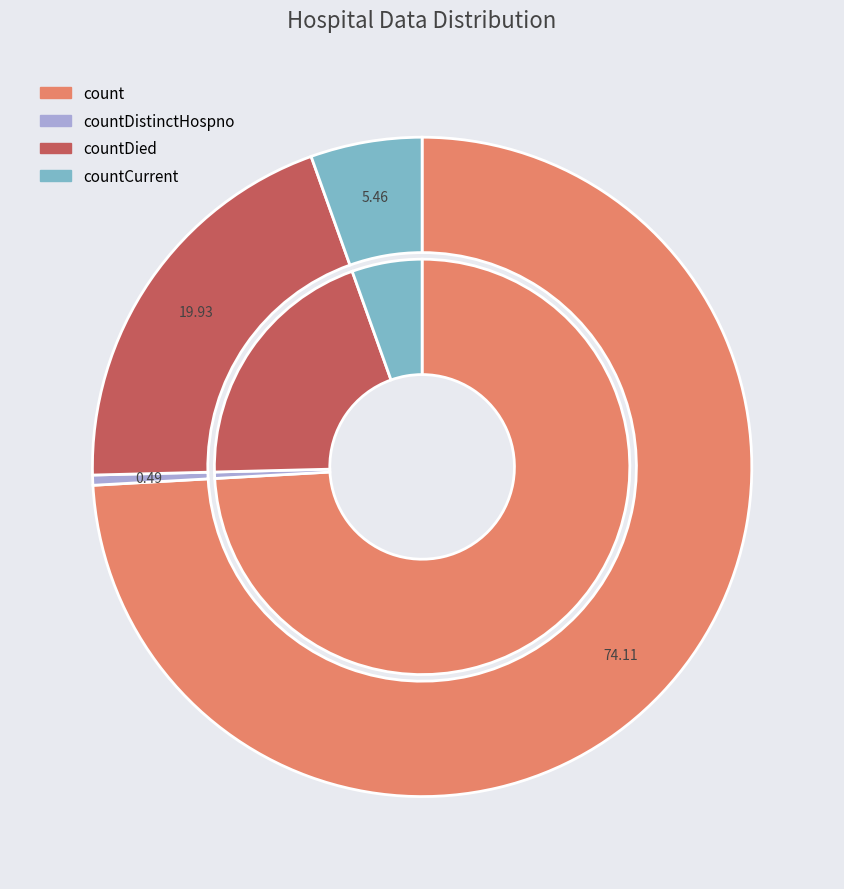

What percentage is the countDied slice, to the nearest percent?

20%